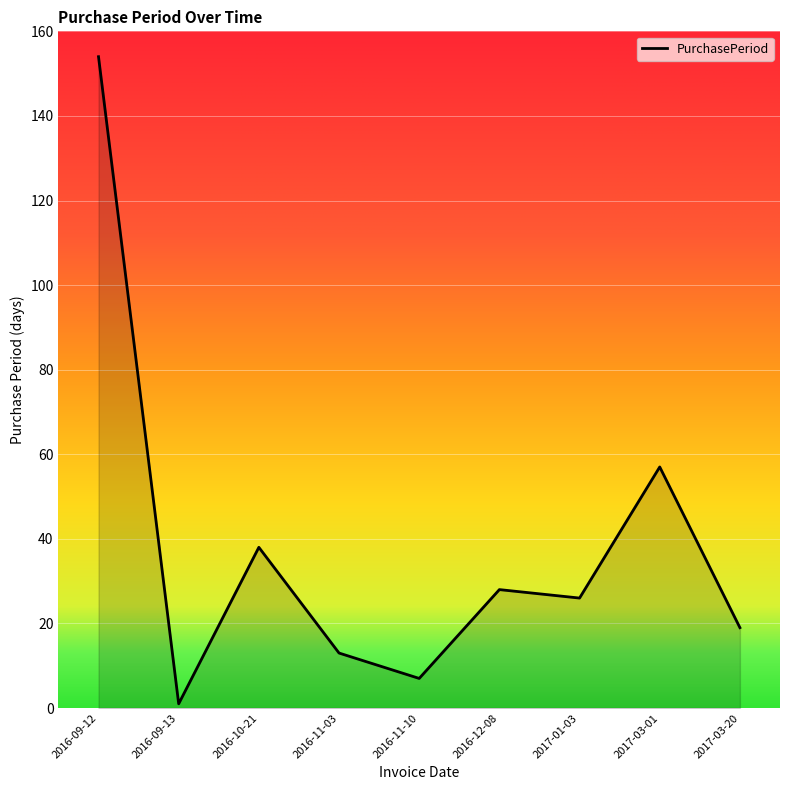

What is the average value?

38